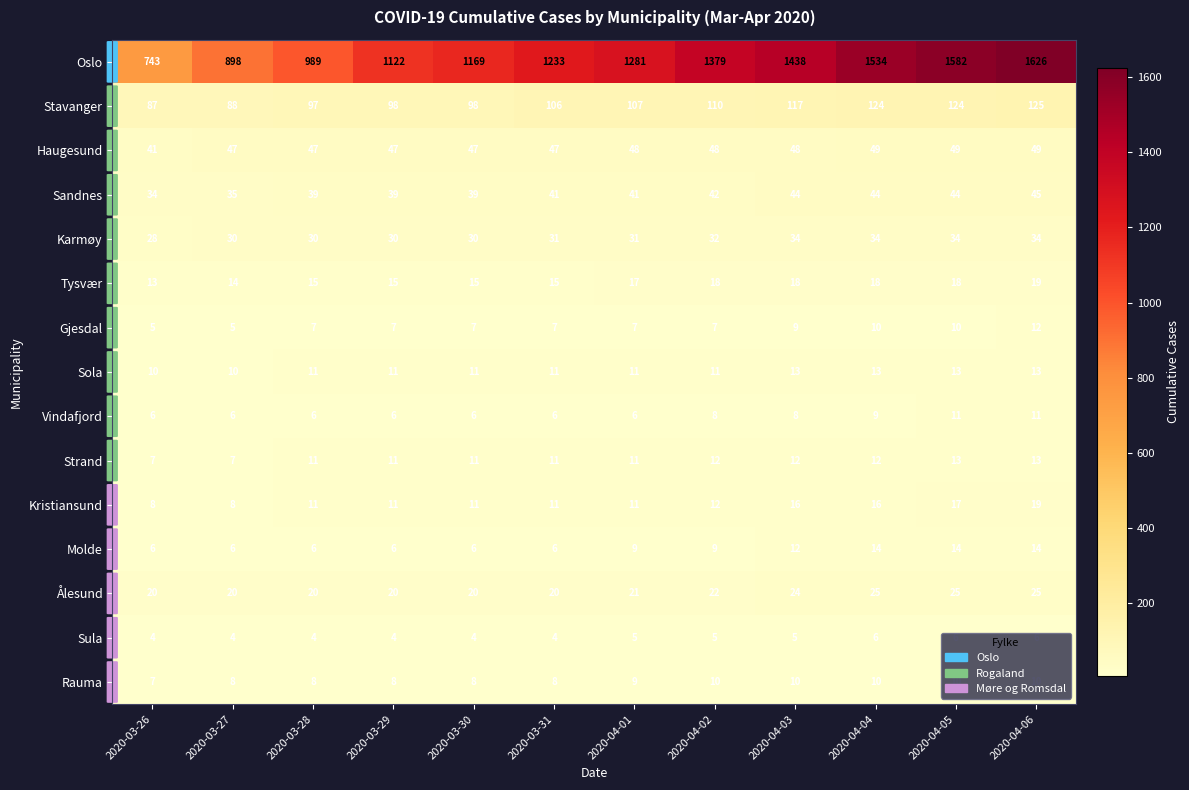

What is the smallest value displayed?

4